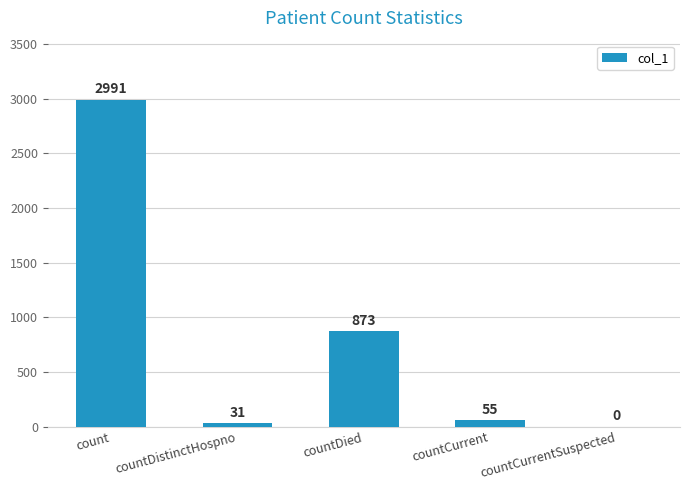

How many distinct data groups are displayed?

1